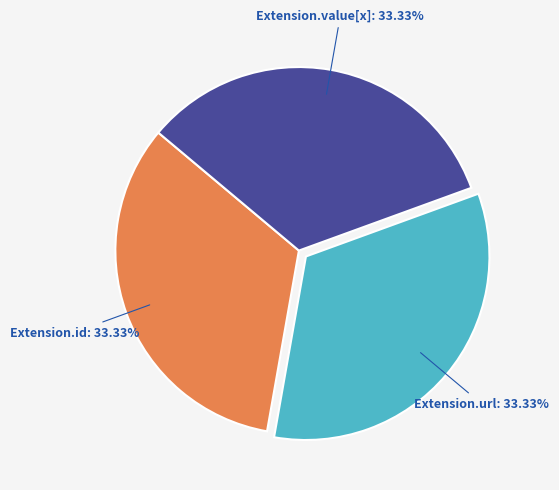

What is the ratio of the value at Extension.url to the value at Extension.value[x]?

1.0